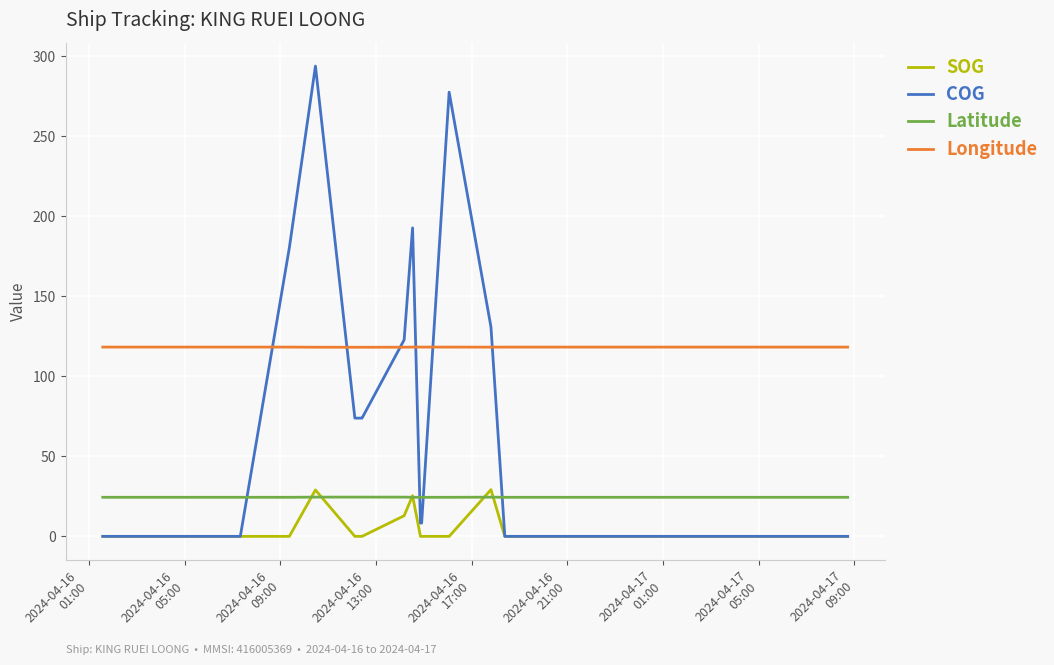

Does the chart display data point markers on the line(s)?

No